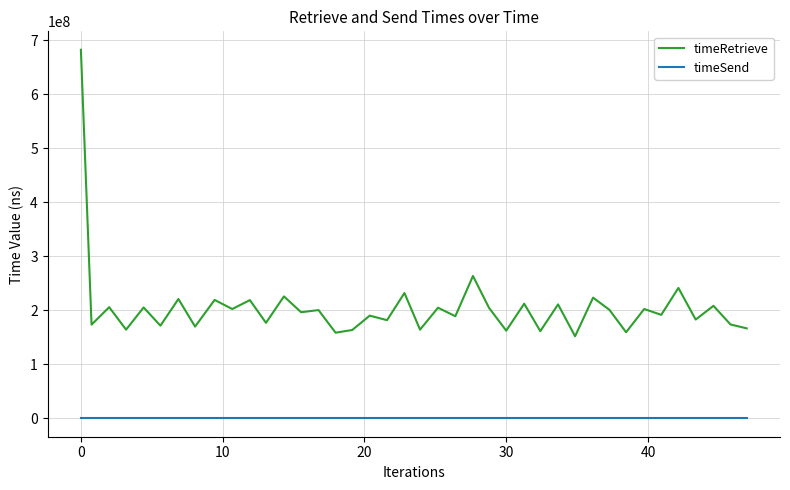

Is this an area chart (filled region under the line)?

No